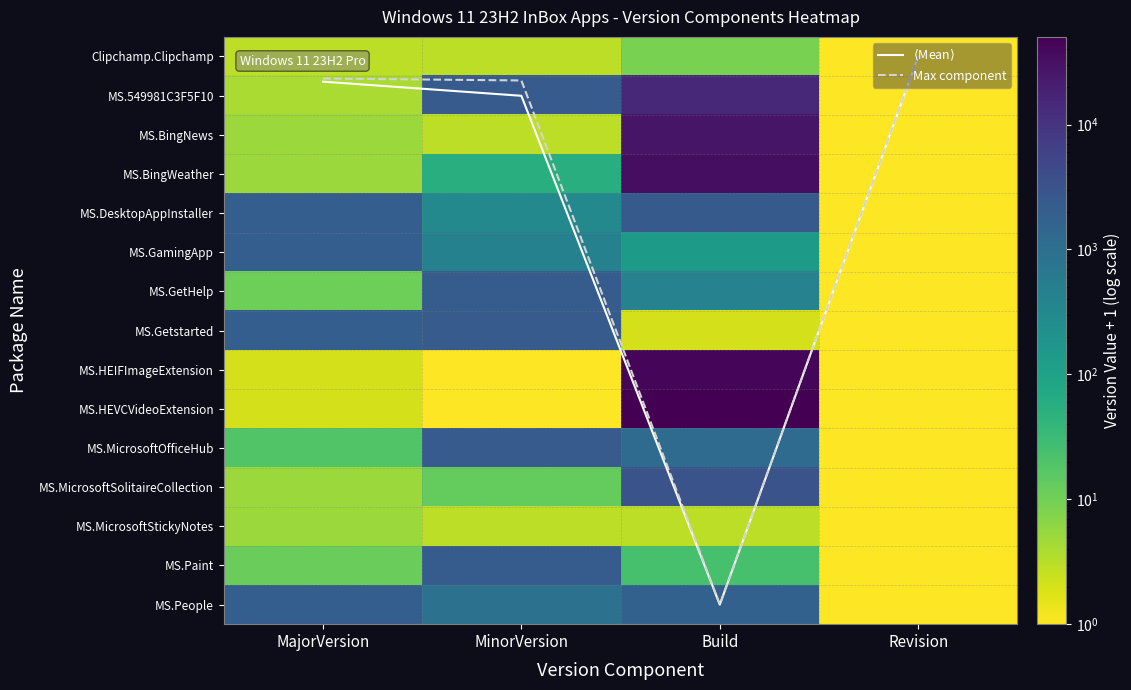

What is the spread (max minus min) of values at MinorVersion?

2204.4